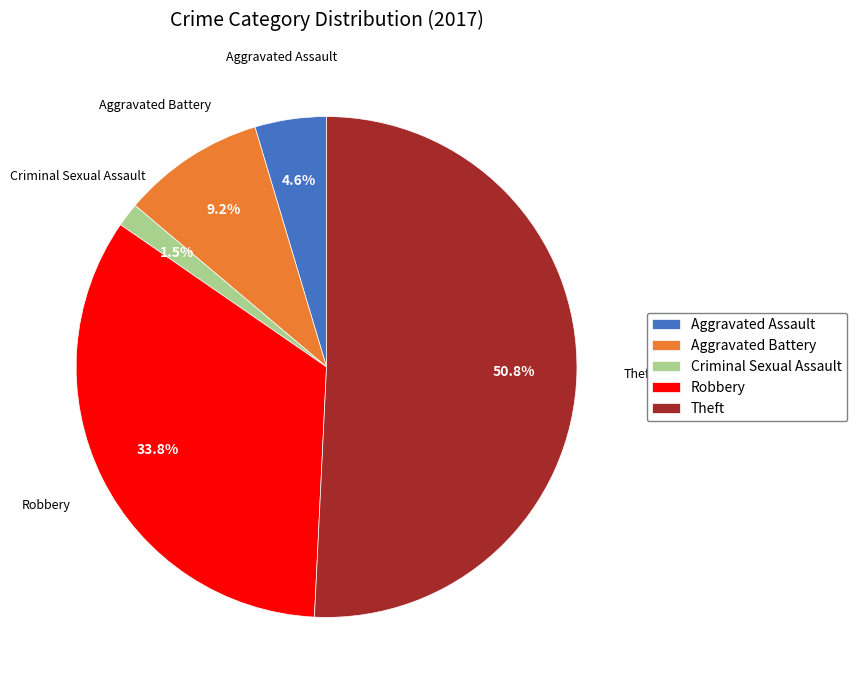

Approximately how many times larger is the value at Theft compared to Aggravated Battery?

5.5